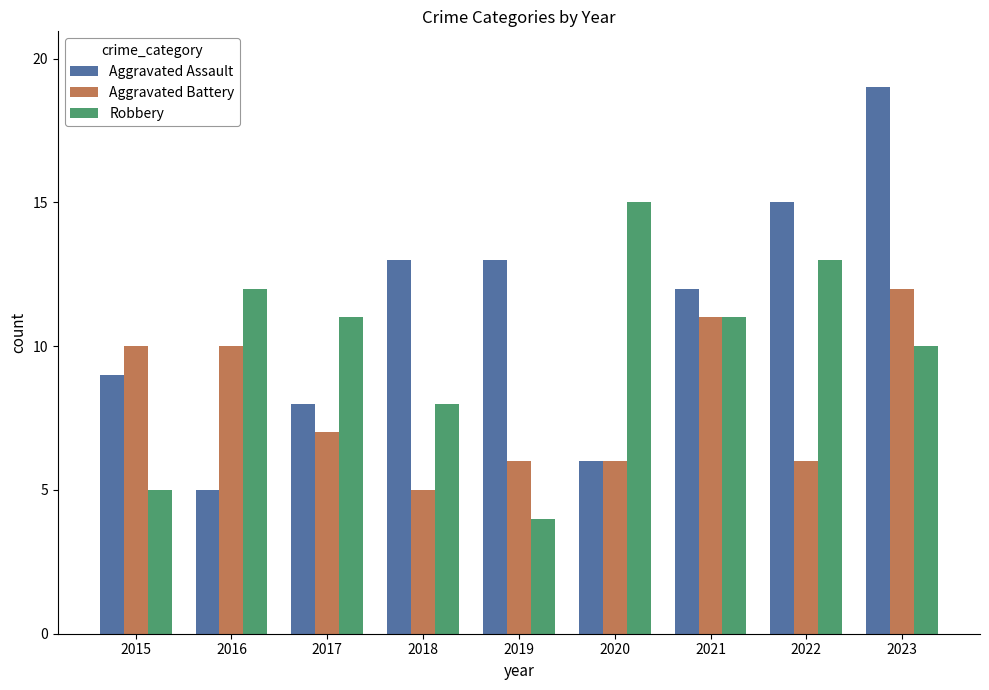

How many data points in Robbery are less than 11?

4